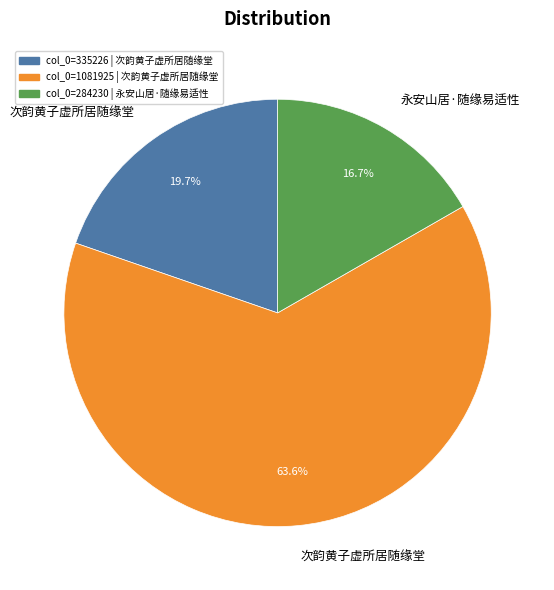

Does any single category account for the majority?

Yes